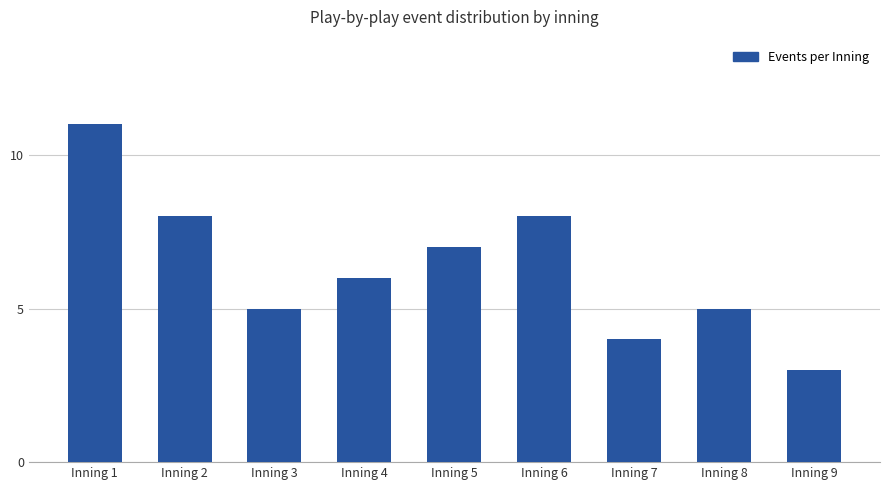

What is the difference between the maximum and second lowest values?

7